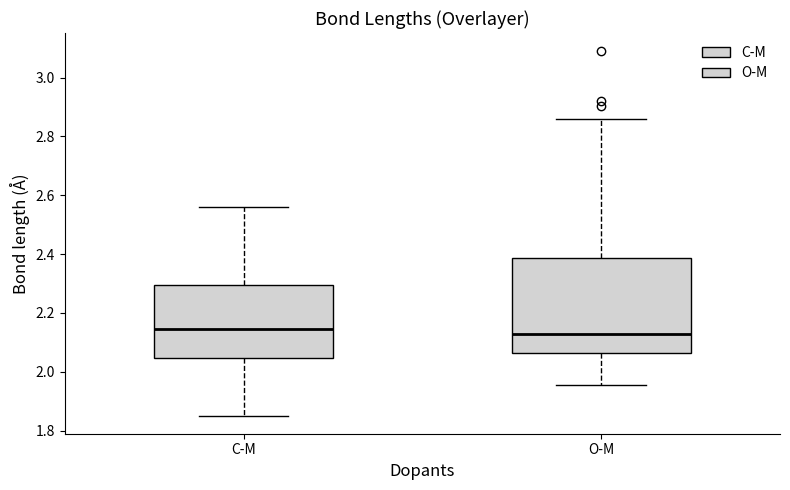

Comparing the boxes themselves (not the whiskers), which one is the tallest?

O-M